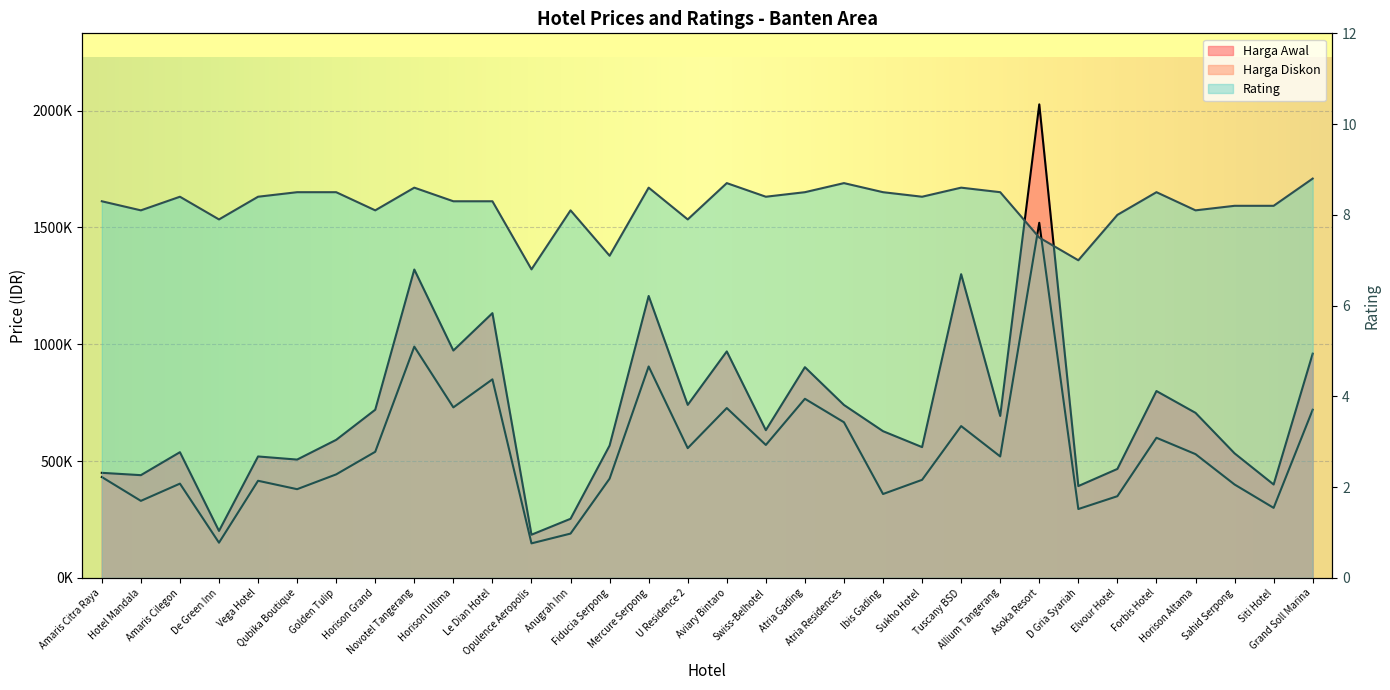

Reading right to left, what are all the values shown in this chart?

Harga Awal: Grand Soll Marina=960000.0	Siti Hotel=400000.0	Sahid Serpong=533333.0	Horison Altama=706667.0	Forbis Hotel=800000.0	Elvour Hotel=466667.0	D Gria Syariah=393333.0	Asoka Resort=2026667.0	Allium Tangerang=693333.0	Tuscany BSD=1300000.0	Sukho Hotel=560000.0	Ibis Gading=628215.0	Atria Residences=740350.0	Atria Gading=902100.0	Swiss-Belhotel=632500.0	Aviary Bintaro=969600.0	U Residence 2=740742.0	Mercure Serpong=1206773.0	Fiducia Serpong=566667.0	Anugrah Inn=253333.0	Opulence Aeropolis=185185.0	Le Dian Hotel=1133333.0	Horison Ultima=973333.0	Novotel Tangerang=1320000.0	Horison Grand=720000.0	Golden Tulip=591085.0	Qubika Boutique=506667.0	Vega Hotel=520000.0	De Green Inn=201333.0	Amaris Cilegon=538333.0	Hotel Mandala=440000.0	Amaris Citra Raya=450000.0
Harga Diskon: Grand Soll Marina=720000.0	Siti Hotel=300000.0	Sahid Serpong=400000.0	Horison Altama=530000.0	Forbis Hotel=600000.0	Elvour Hotel=350000.0	D Gria Syariah=295000.0	Asoka Resort=1520000.0	Allium Tangerang=520000.0	Tuscany BSD=650000.0	Sukho Hotel=420000.0	Ibis Gading=359305.0	Atria Residences=666315.0	Atria Gading=766785.0	Swiss-Belhotel=569250.0	Aviary Bintaro=727200.0	U Residence 2=555556.0	Mercure Serpong=905080.0	Fiducia Serpong=425000.0	Anugrah Inn=190000.0	Opulence Aeropolis=148148.0	Le Dian Hotel=850000.0	Horison Ultima=730000.0	Novotel Tangerang=990000.0	Horison Grand=540000.0	Golden Tulip=443314.0	Qubika Boutique=380000.0	Vega Hotel=416000.0	De Green Inn=151000.0	Amaris Cilegon=403750.0	Hotel Mandala=330000.0	Amaris Citra Raya=432000.0
Rating: Grand Soll Marina=8.8	Siti Hotel=8.2	Sahid Serpong=8.2	Horison Altama=8.1	Forbis Hotel=8.5	Elvour Hotel=8.0	D Gria Syariah=7.0	Asoka Resort=7.5	Allium Tangerang=8.5	Tuscany BSD=8.6	Sukho Hotel=8.4	Ibis Gading=8.5	Atria Residences=8.7	Atria Gading=8.5	Swiss-Belhotel=8.4	Aviary Bintaro=8.7	U Residence 2=7.9	Mercure Serpong=8.6	Fiducia Serpong=7.1	Anugrah Inn=8.1	Opulence Aeropolis=6.8	Le Dian Hotel=8.3	Horison Ultima=8.3	Novotel Tangerang=8.6	Horison Grand=8.1	Golden Tulip=8.5	Qubika Boutique=8.5	Vega Hotel=8.4	De Green Inn=7.9	Amaris Cilegon=8.4	Hotel Mandala=8.1	Amaris Citra Raya=8.3